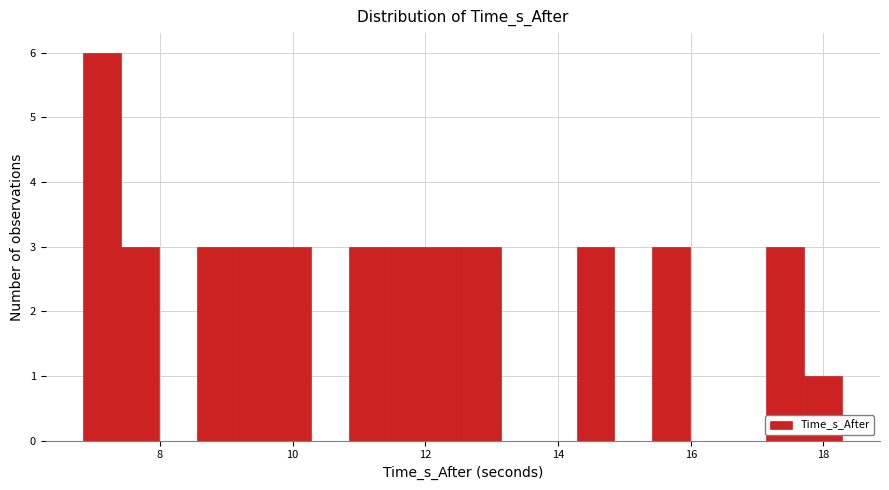

Around what value on the x-axis is the tallest bar? Give the approximate position of its centre, as read against the axis.

7.2